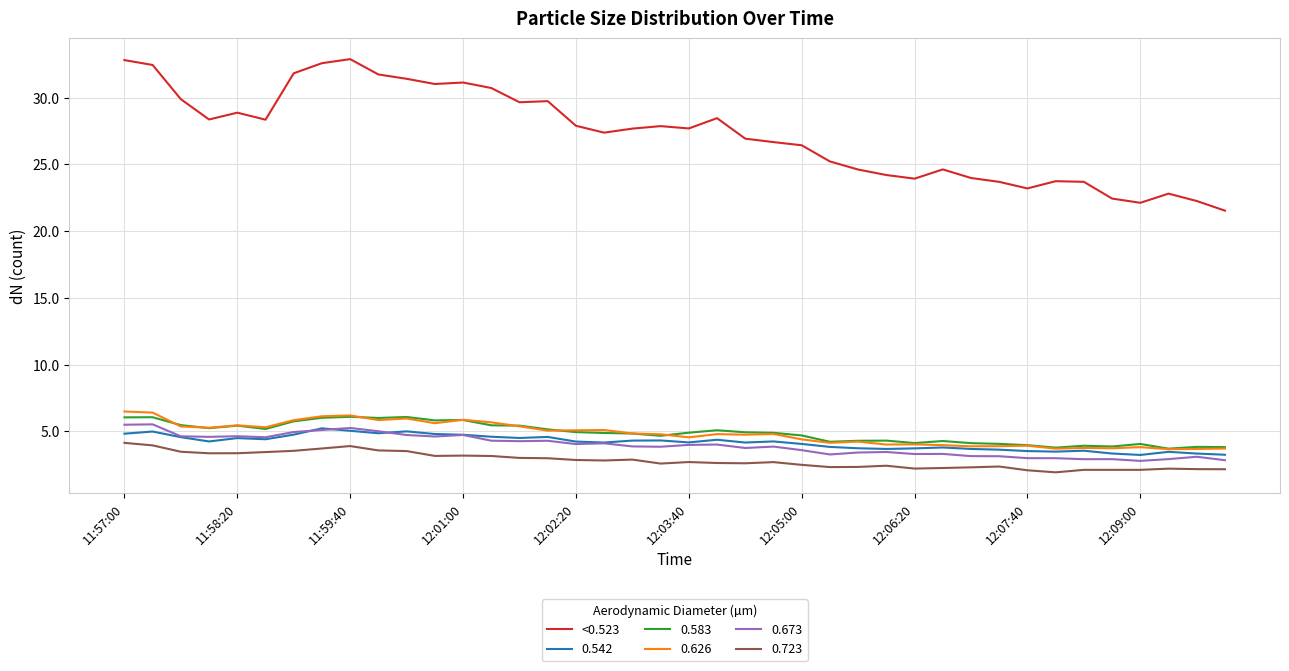

True or false: <0.523 and 0.723 intersect in this chart.

False